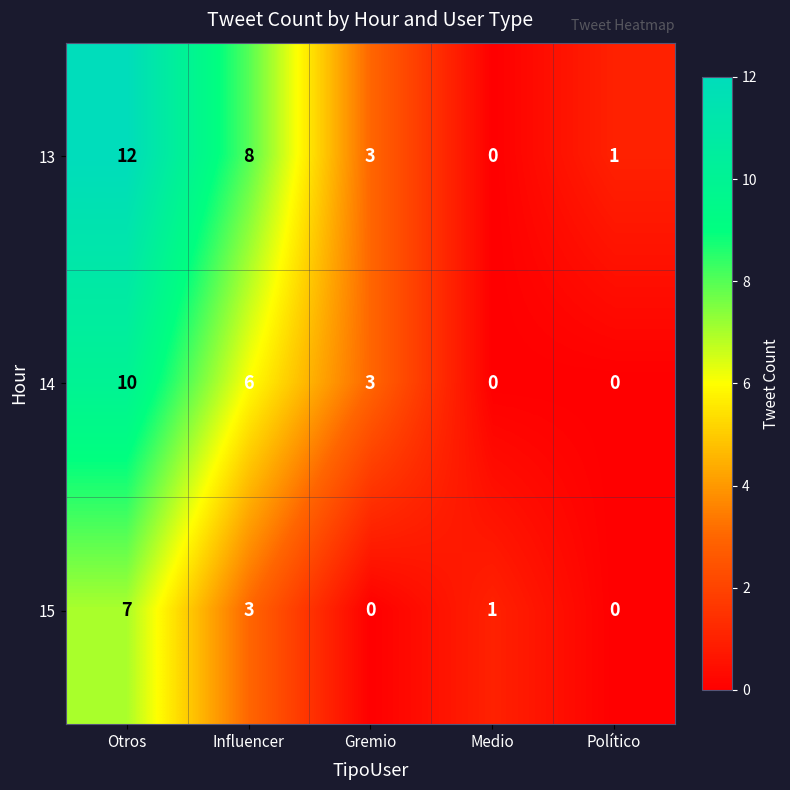

What is the greatest value displayed?

12